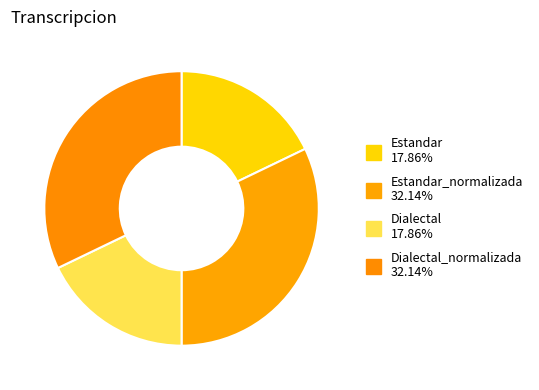

What is the largest slice in the pie chart?

Estandar_normalizada